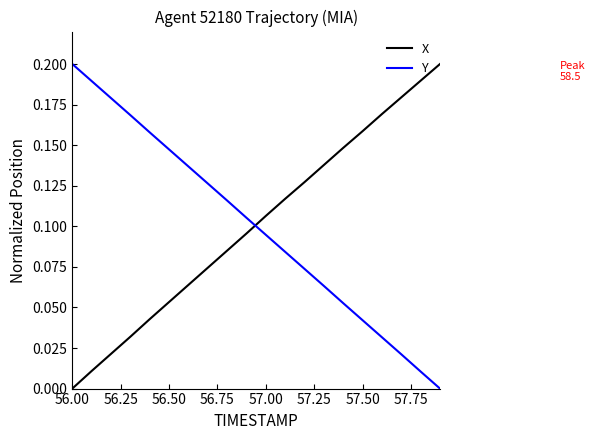

How many times do Y and X cross each other?

1